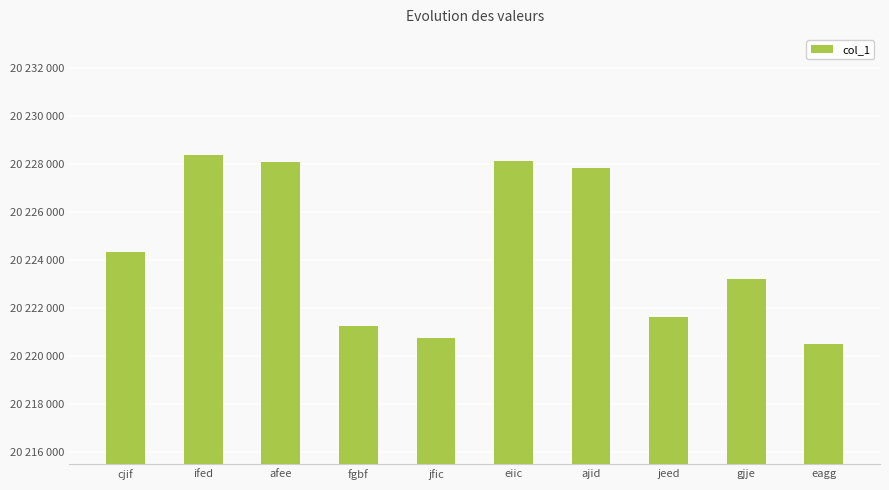

Rank the categories by value from lowest to highest.

eagg, jfic, fgbf, jeed, gjje, cjif, ajid, afee, eiic, ifed